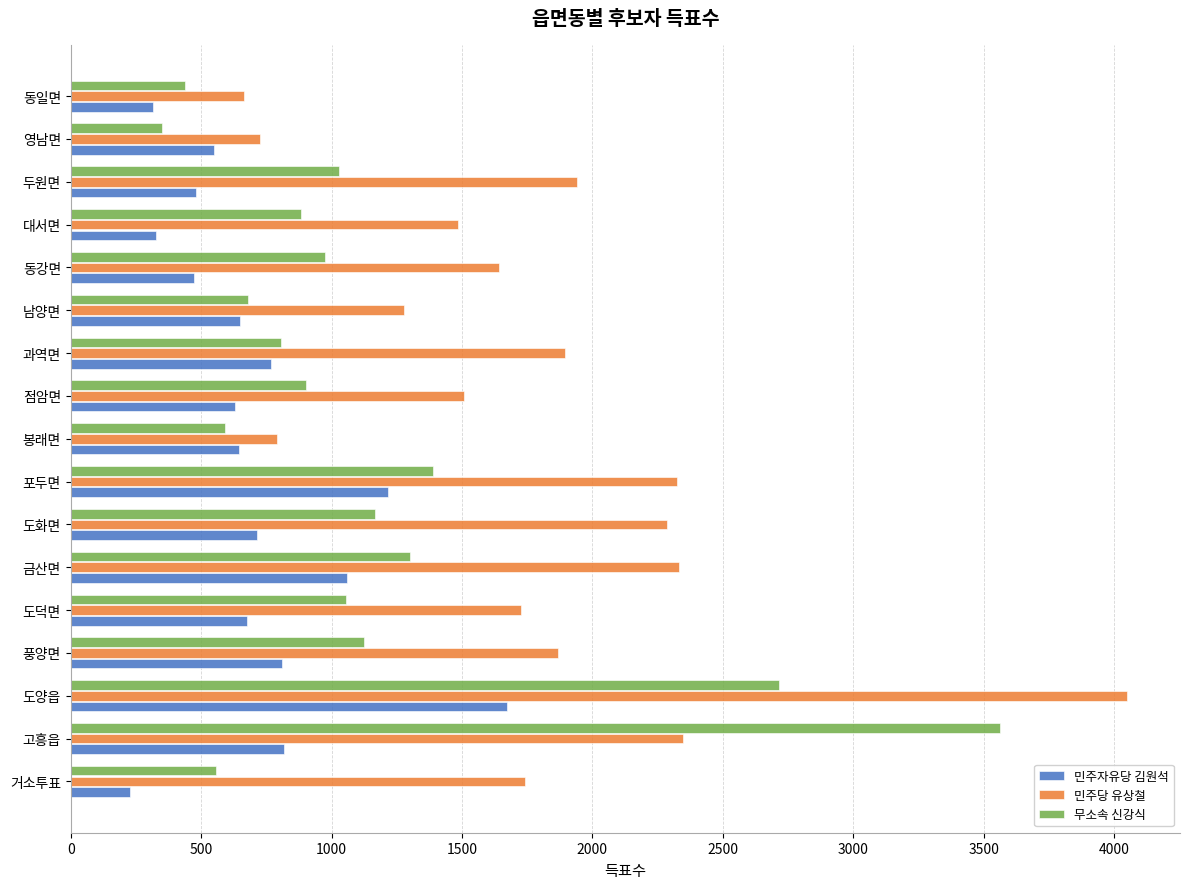

Where is 무소속 신강식 nearest to the value 1956?

포두면